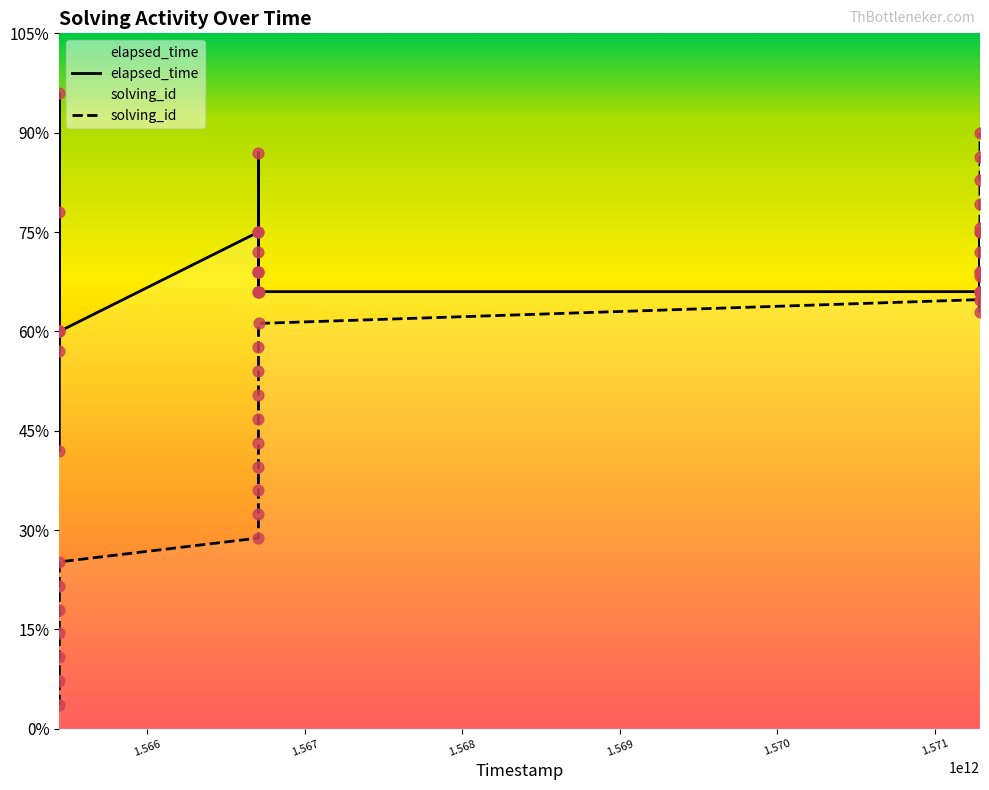

What are all the series names shown in the legend?

solving_id, elapsed_time